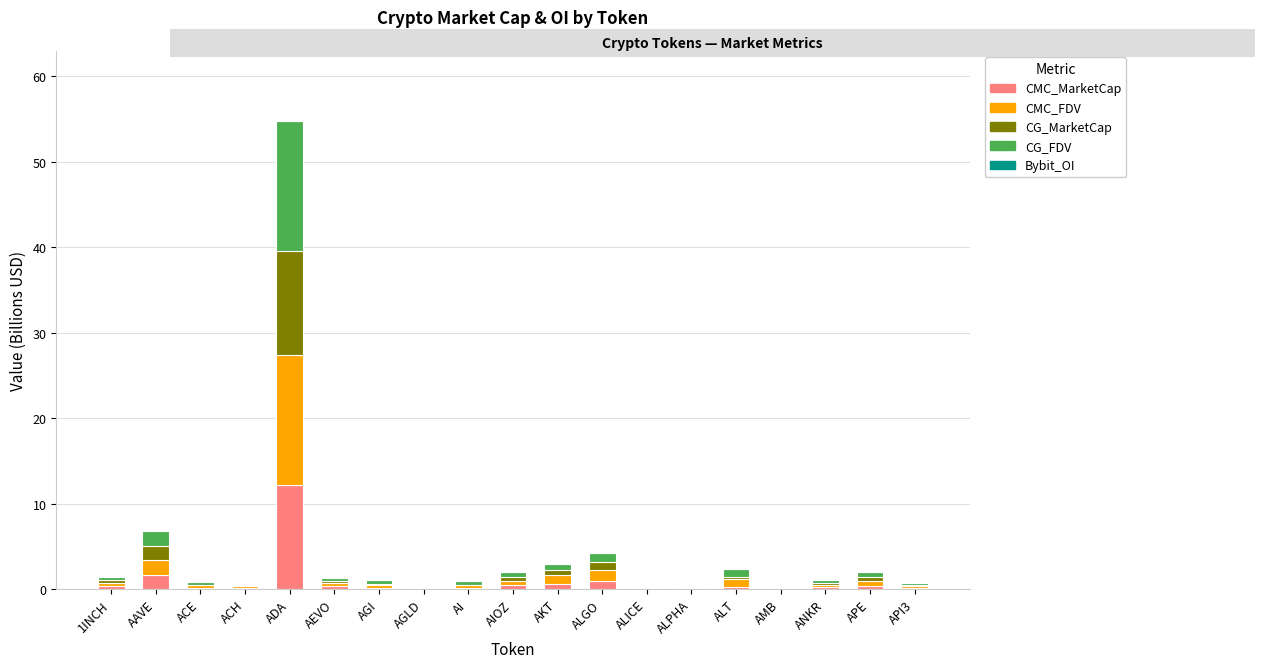

At how many categories does at least one series exceed 2?

1